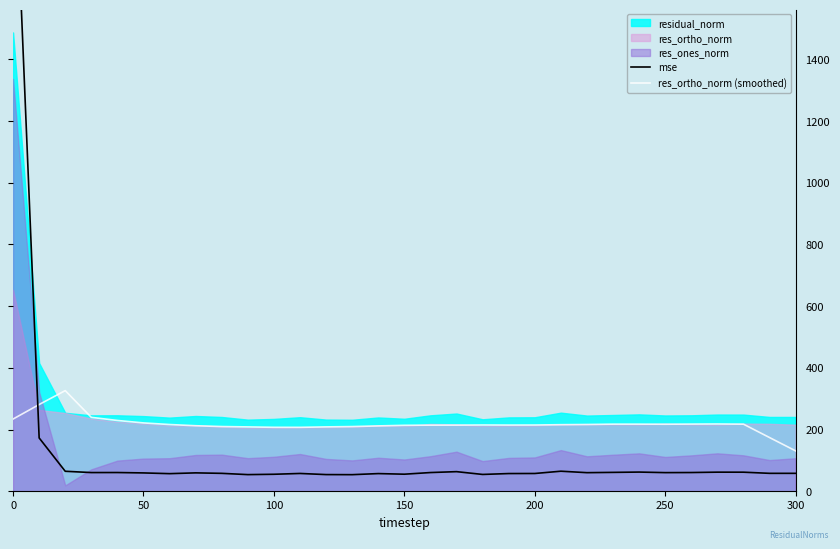

True or false: res_ortho_norm (smoothed) has a value of 213.7 at 150.

True